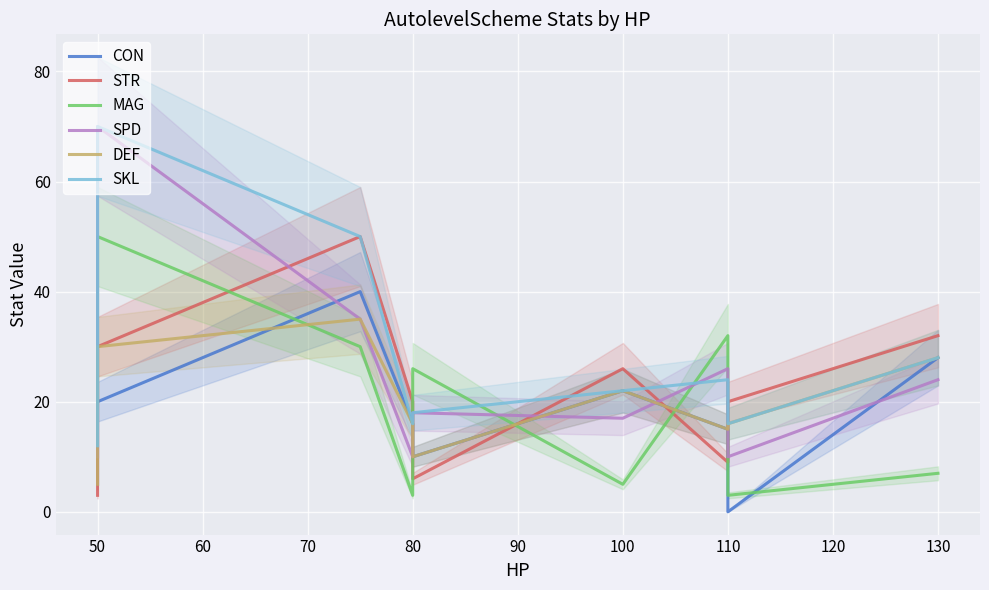

True or false: DEF and SKL intersect in this chart.

False